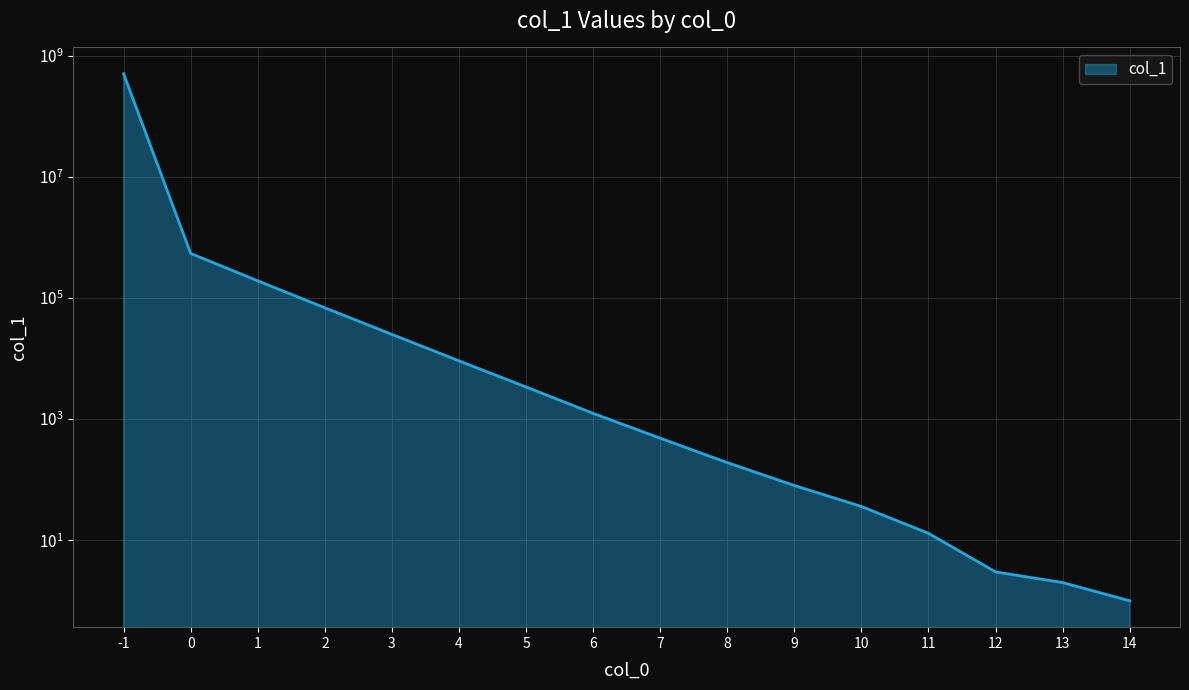

How many data points are less than 1241?

8